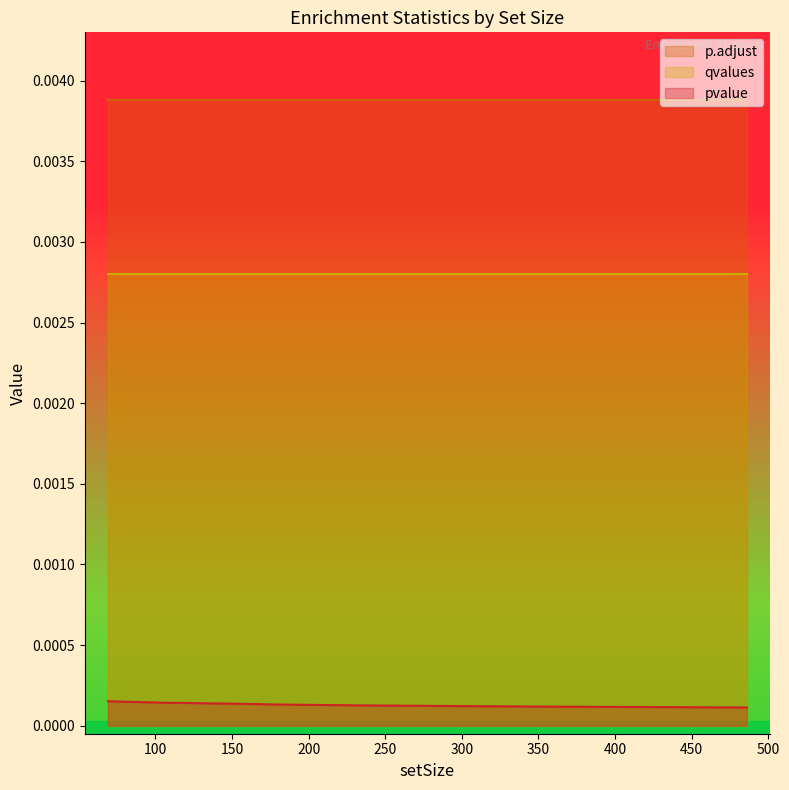

True or false: pvalue has more than 0 interior local peaks.

True